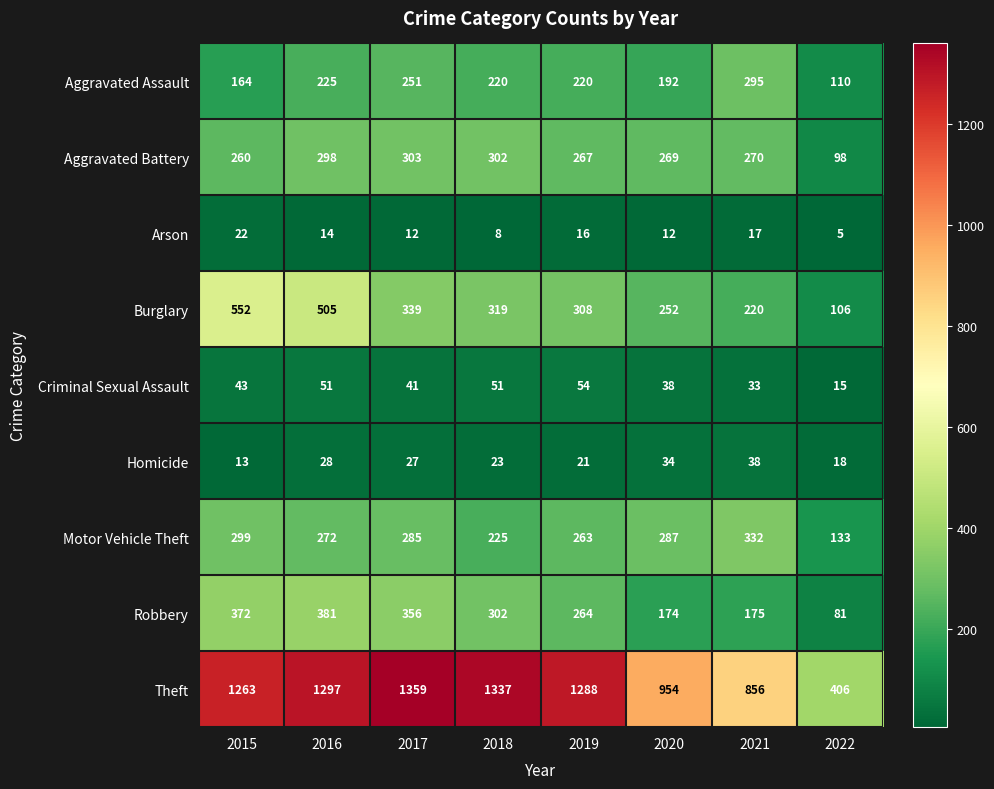

What is the sum of all Criminal Sexual Assault values?

326